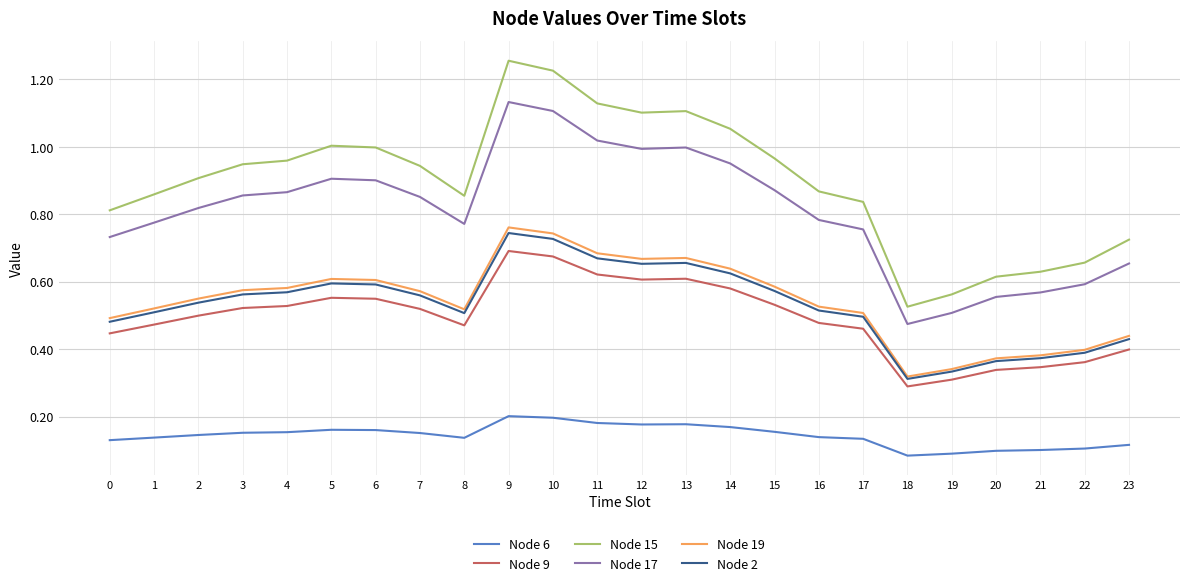

True or false: Node 19 and Node 6 cross at least once.

False